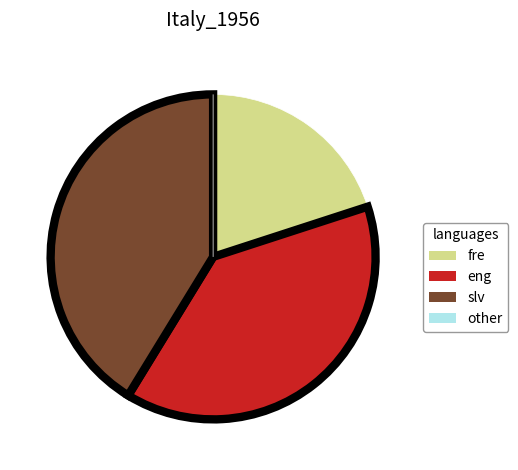

Is there a majority slice in this chart?

No